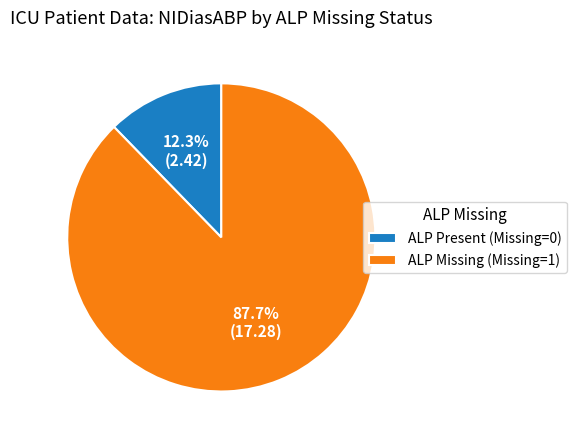

Combined, do ALP Missing (Missing=1) and ALP Present (Missing=0) account for over 50%?

Yes